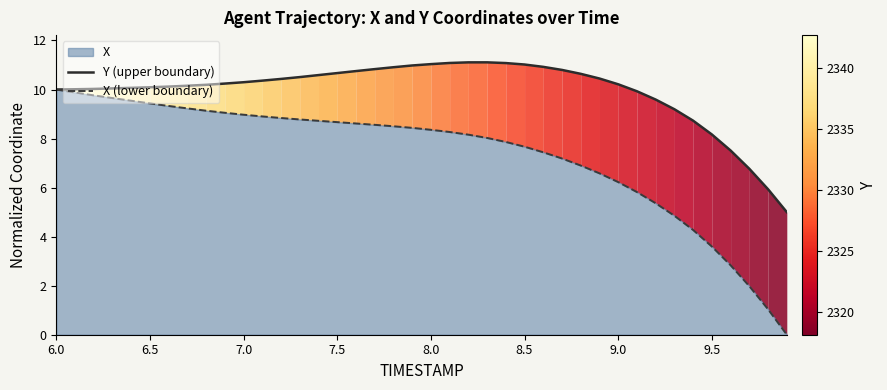

The value of X (lower boundary) at 9.0 is 11.1. True or false?

False